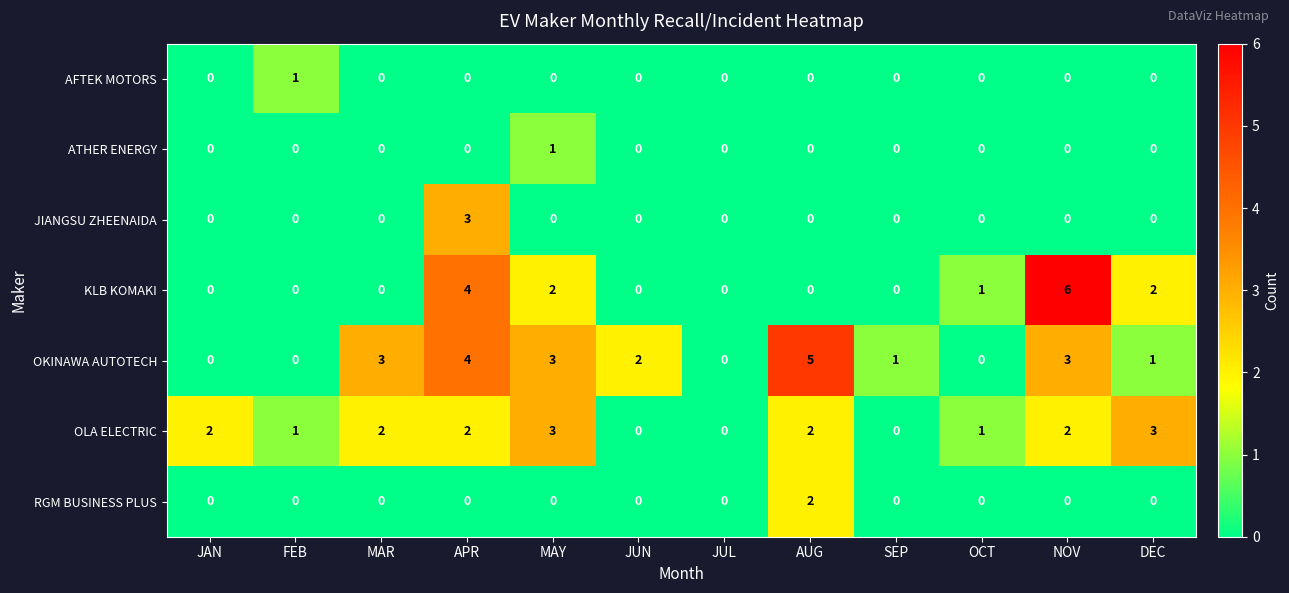

Count the KLB KOMAKI values in the range 0 to 2.

10